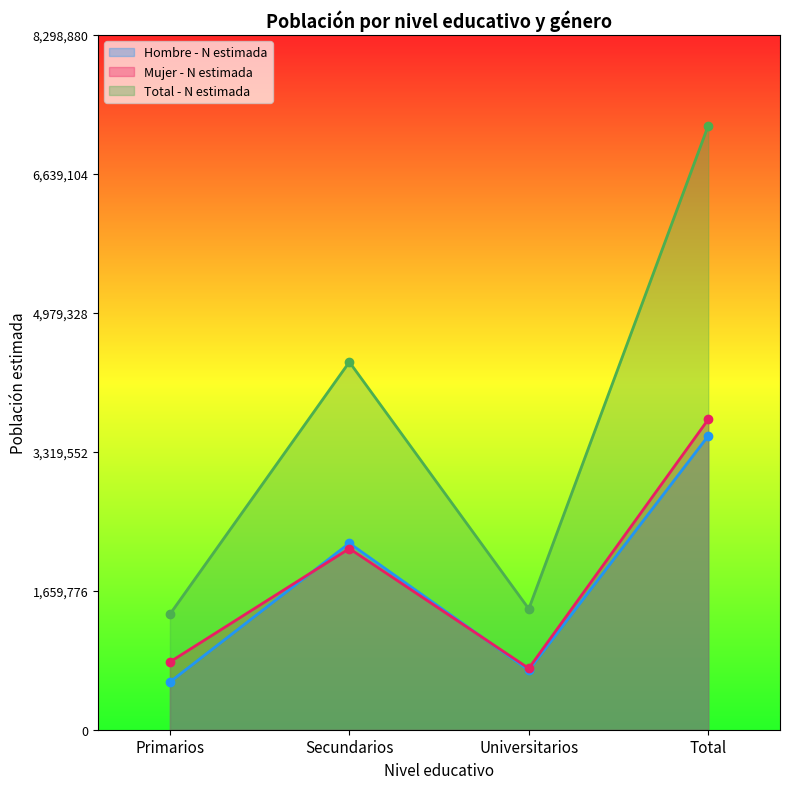

Which series has the largest total across all categories?

Total - N estimada